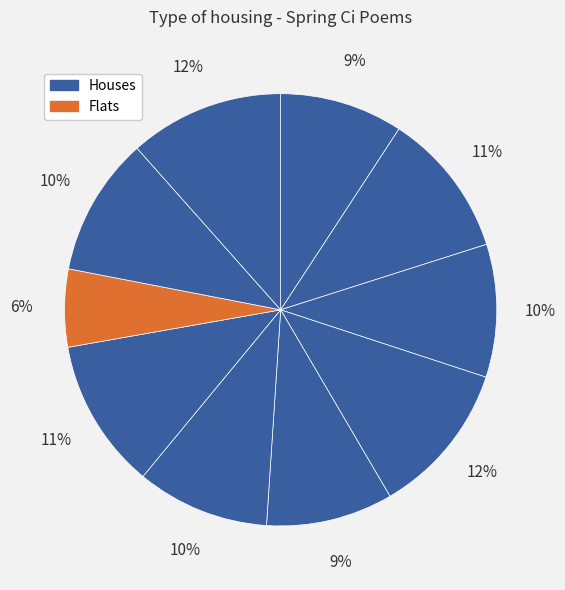

How many slices are in this pie chart?

10